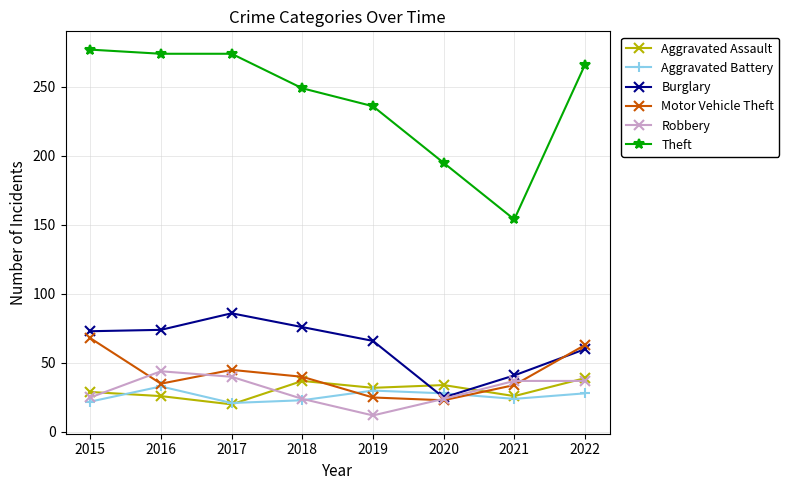

The value of Motor Vehicle Theft at 2022 is 39. True or false?

False